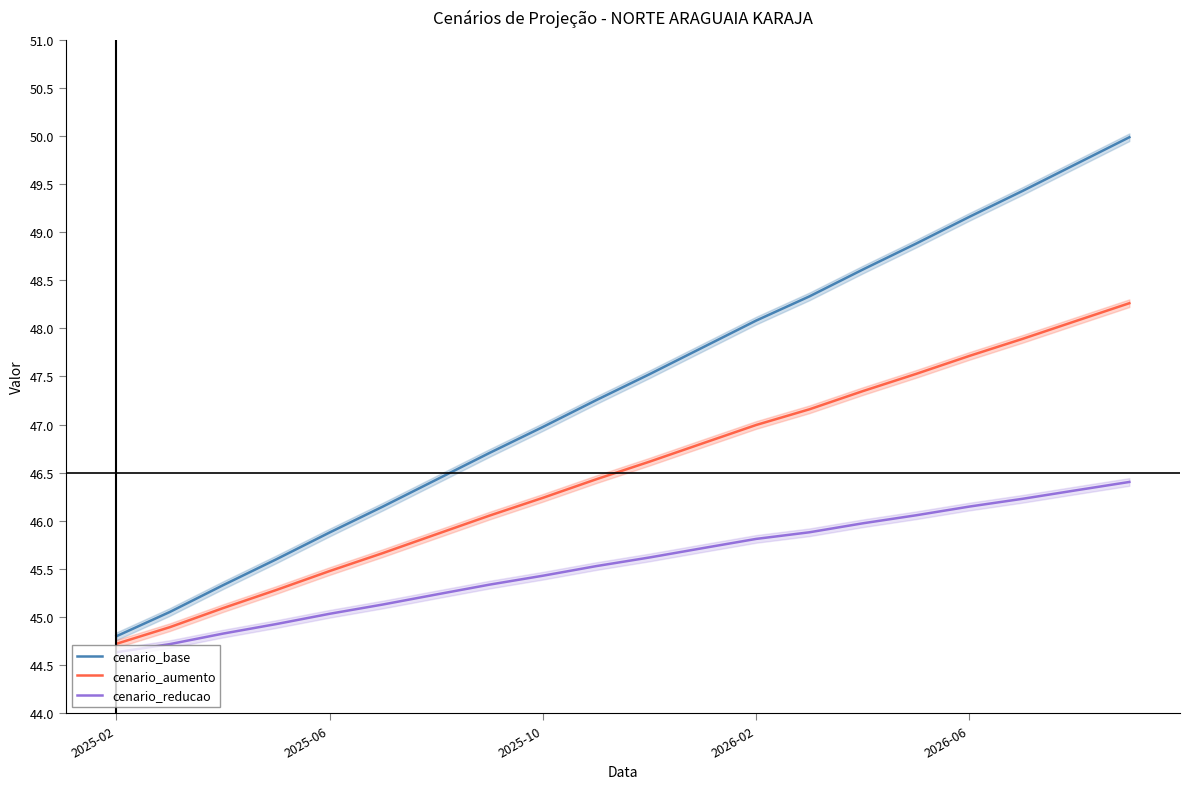

Which category has the lowest value in the cenario_base series?

2025-02